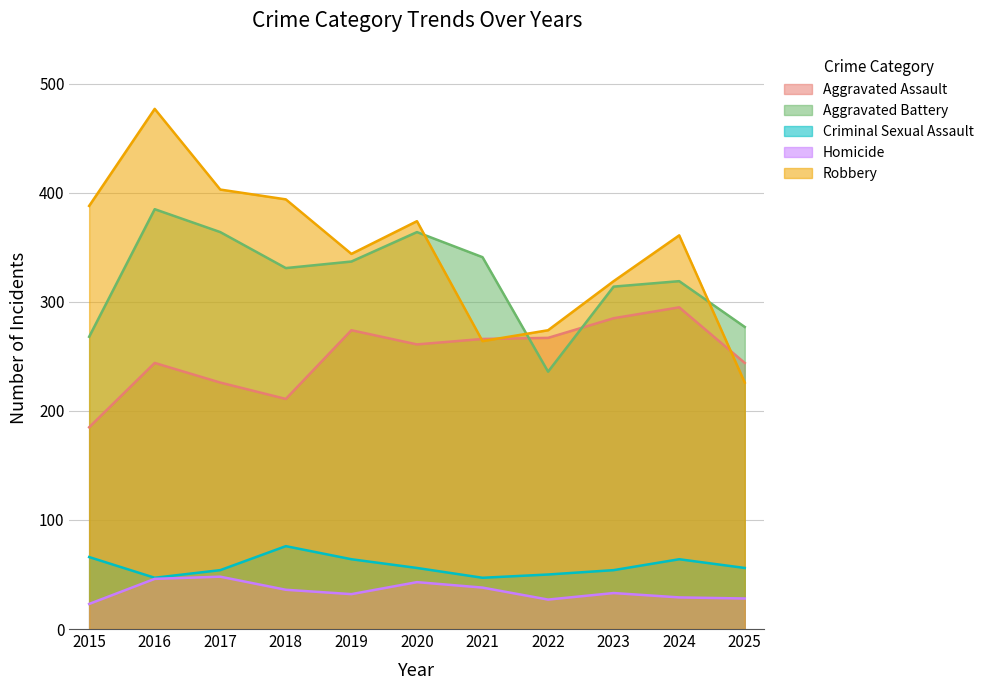

What is the minimum value shown in the chart?

23